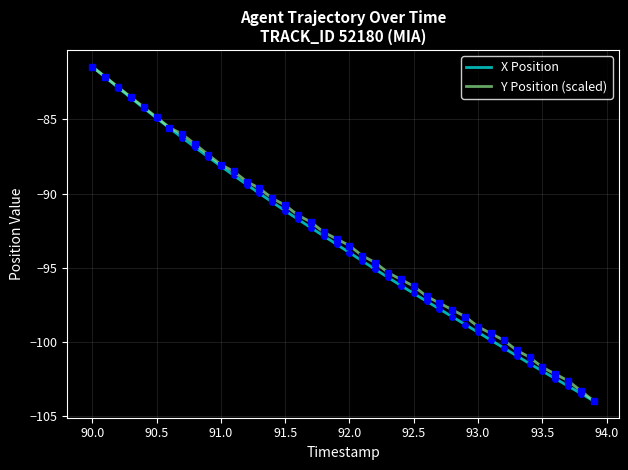

What is the highest value of the X Position series?

-81.5